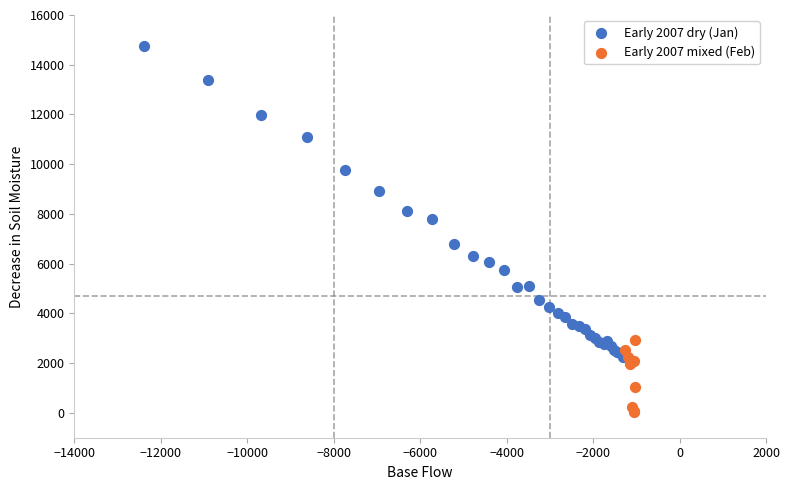

Which series has the widest spread of Y values?

Early 2007 dry (Jan)